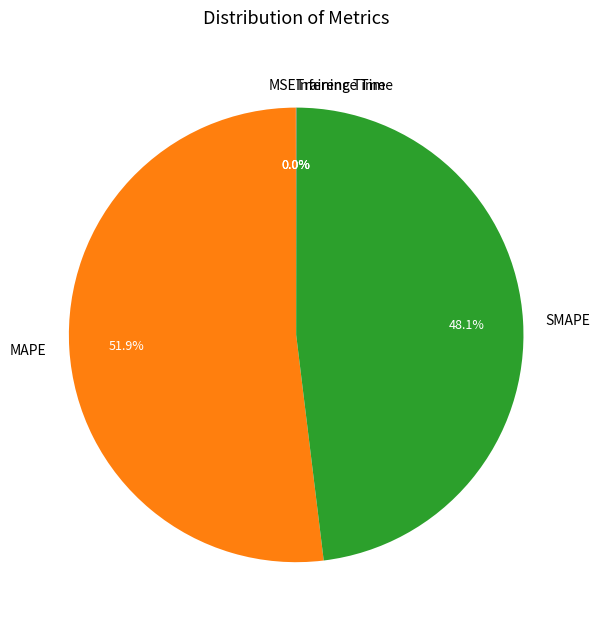

What is the majority slice?

MAPE